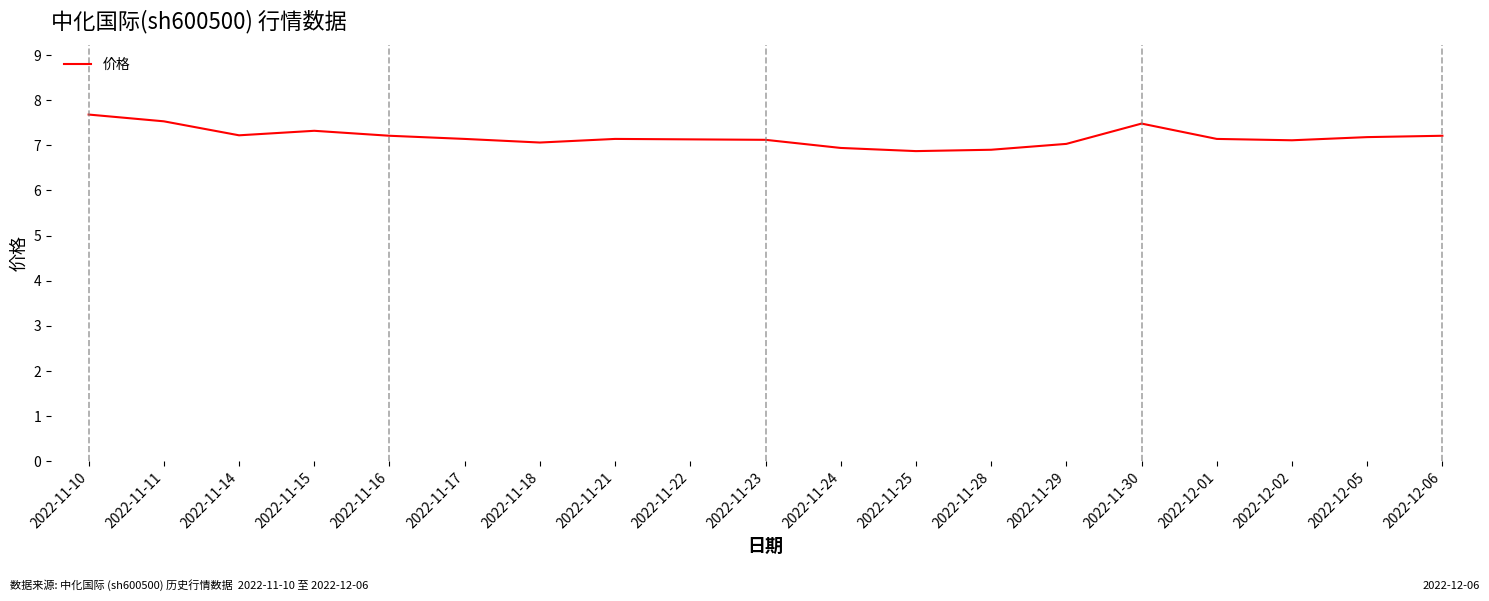

What position from the left is 2022-11-15?

4